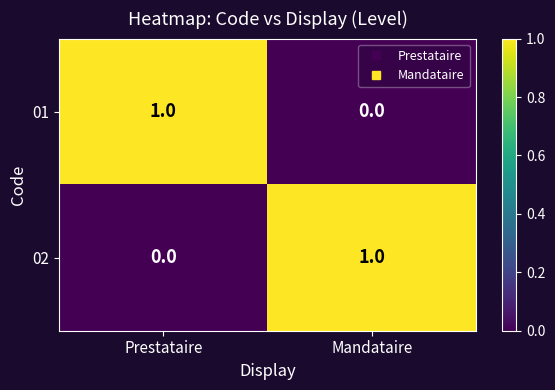

At Mandataire, list the series in order from largest to smallest.

02, 01